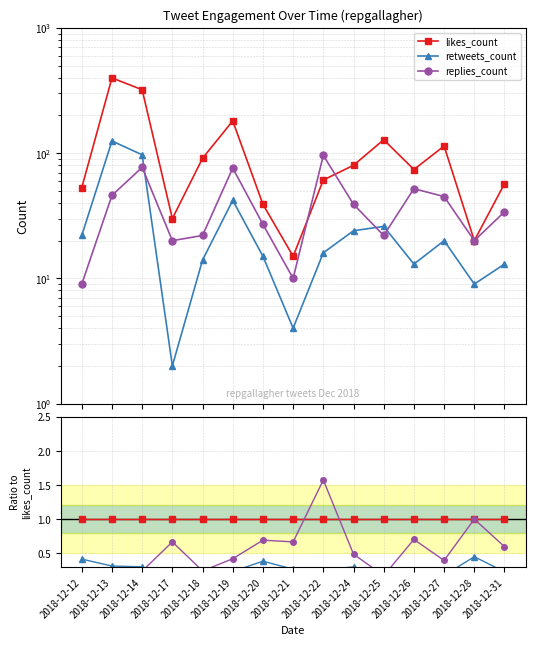

Reading left to right, extract all data points from this chart.

likes_count: 1.0	1.0	1.0	1.0	1.0	1.0	1.0	1.0	1.0	1.0	1.0	1.0	1.0	1.0	1.0
retweets_count: 0.4	0.3	0.3	0.1	0.2	0.2	0.4	0.3	0.3	0.3	0.2	0.2	0.2	0.5	0.2
replies_count: 0.2	0.1	0.2	0.7	0.2	0.4	0.7	0.7	1.6	0.5	0.2	0.7	0.4	1.0	0.6